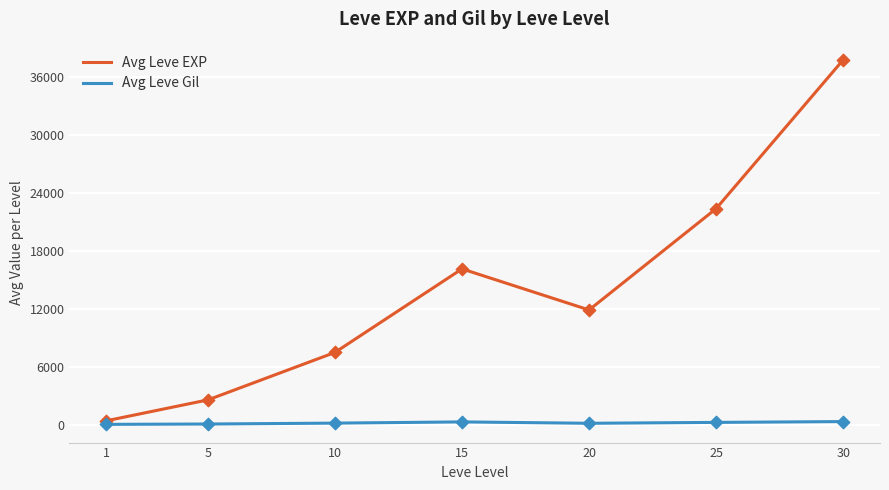

What is the total value across all series at 10?

7784